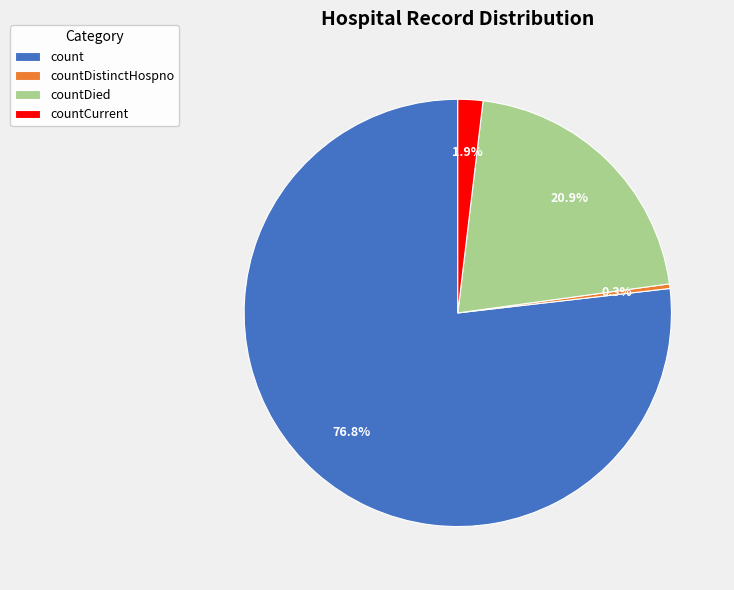

Approximately how many times larger is the value at countDied compared to count?

0.3